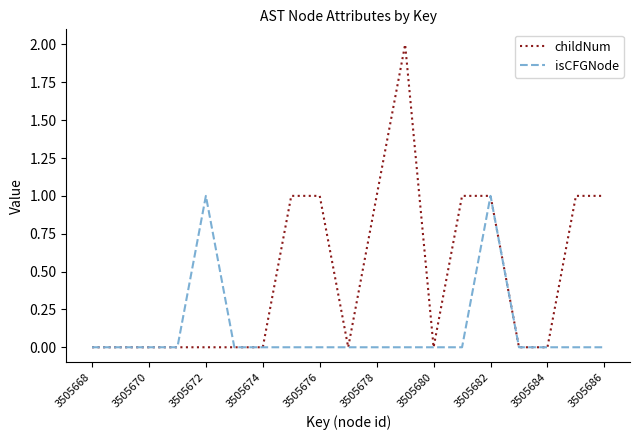

Which series has the widest spread of values?

childNum